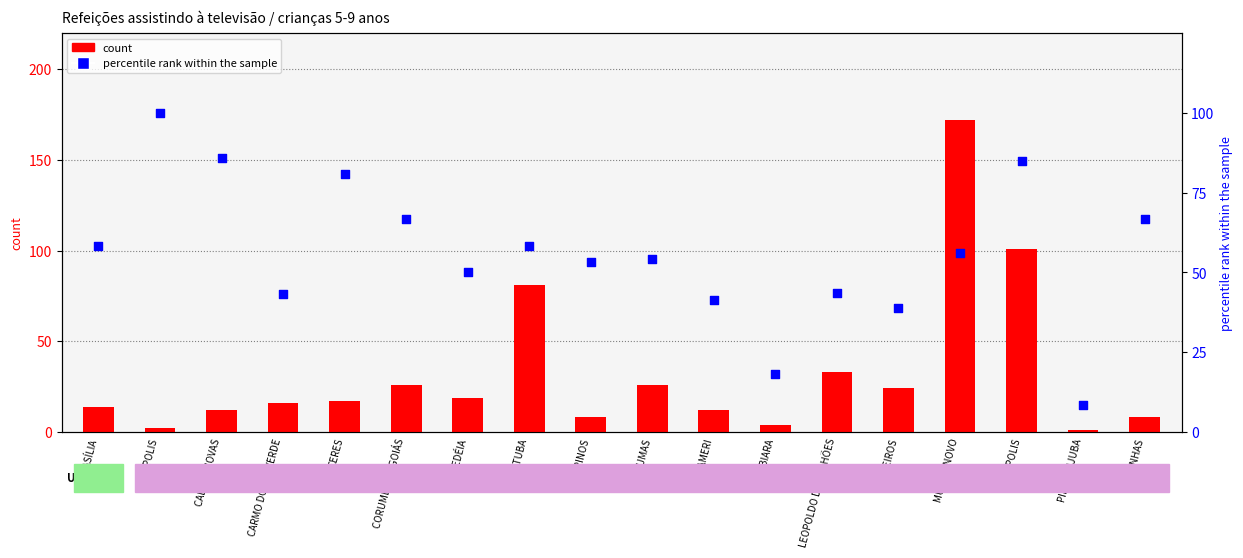

At how many categories does at least one series exceed 40?

15